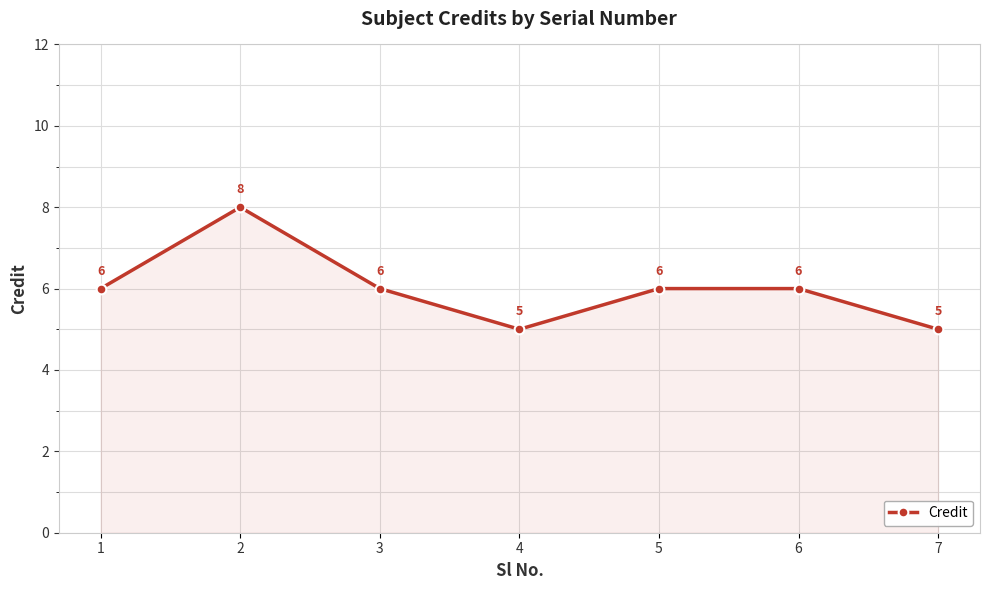

The value at 3 is 10. True or false?

False